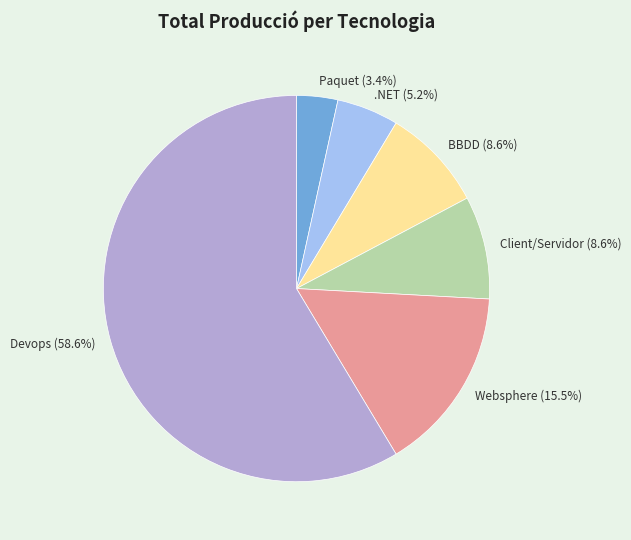

Which slice represents more than half of the pie?

Devops